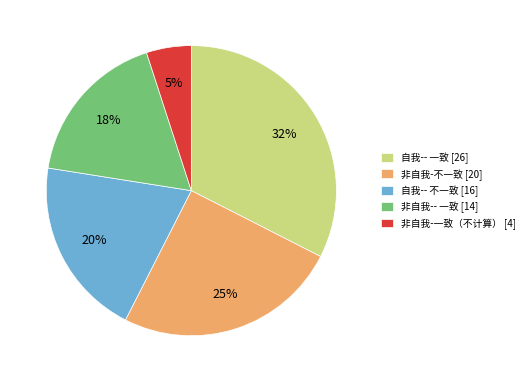

How many slices are in this pie chart?

5